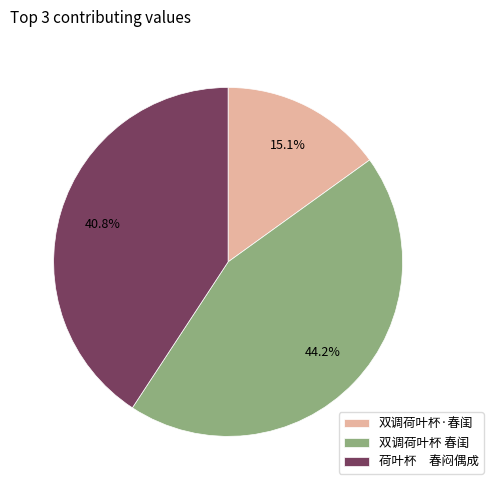

Is there any slice that represents more than half of the pie?

No